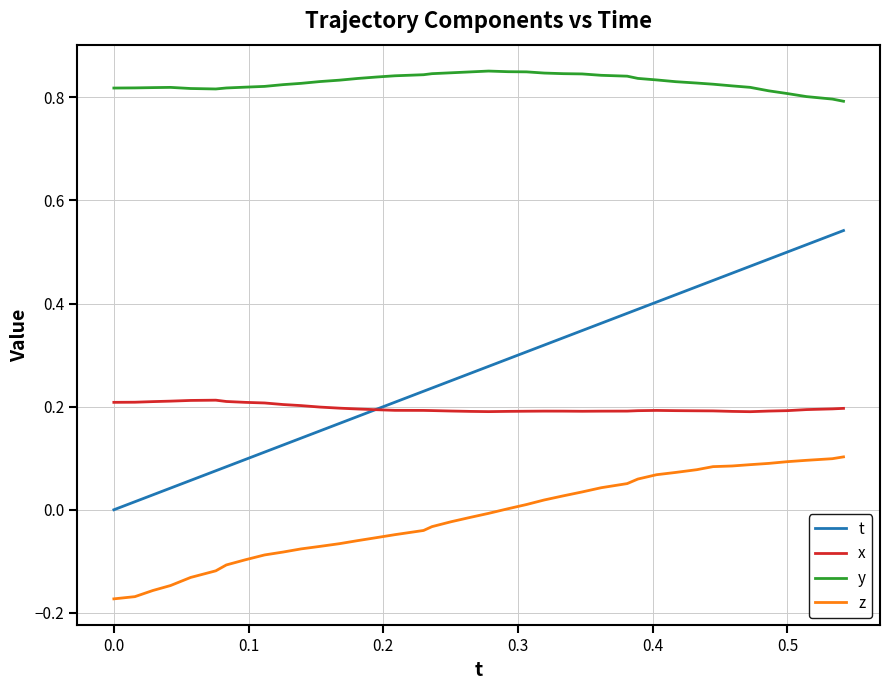

Which series has the widest spread of values?

t